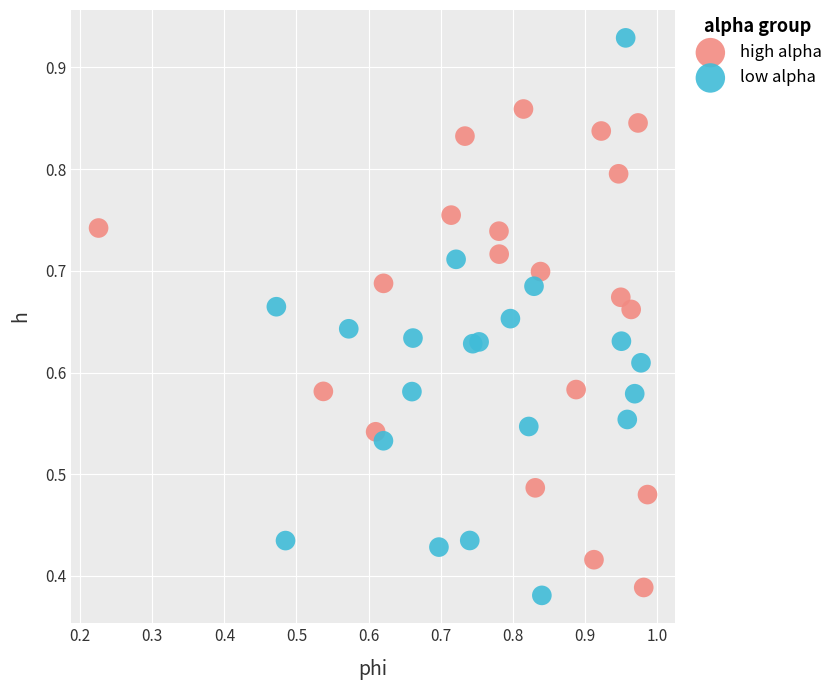

What are all the series names shown in the legend?

high alpha, low alpha